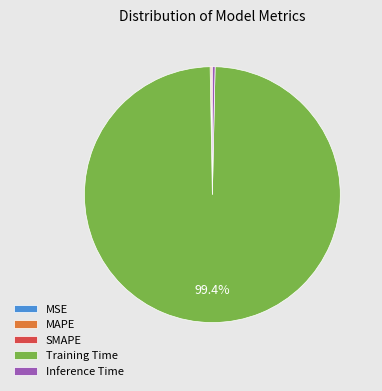

To the nearest percent, what is the difference between the largest and smallest slice percentages?

99%